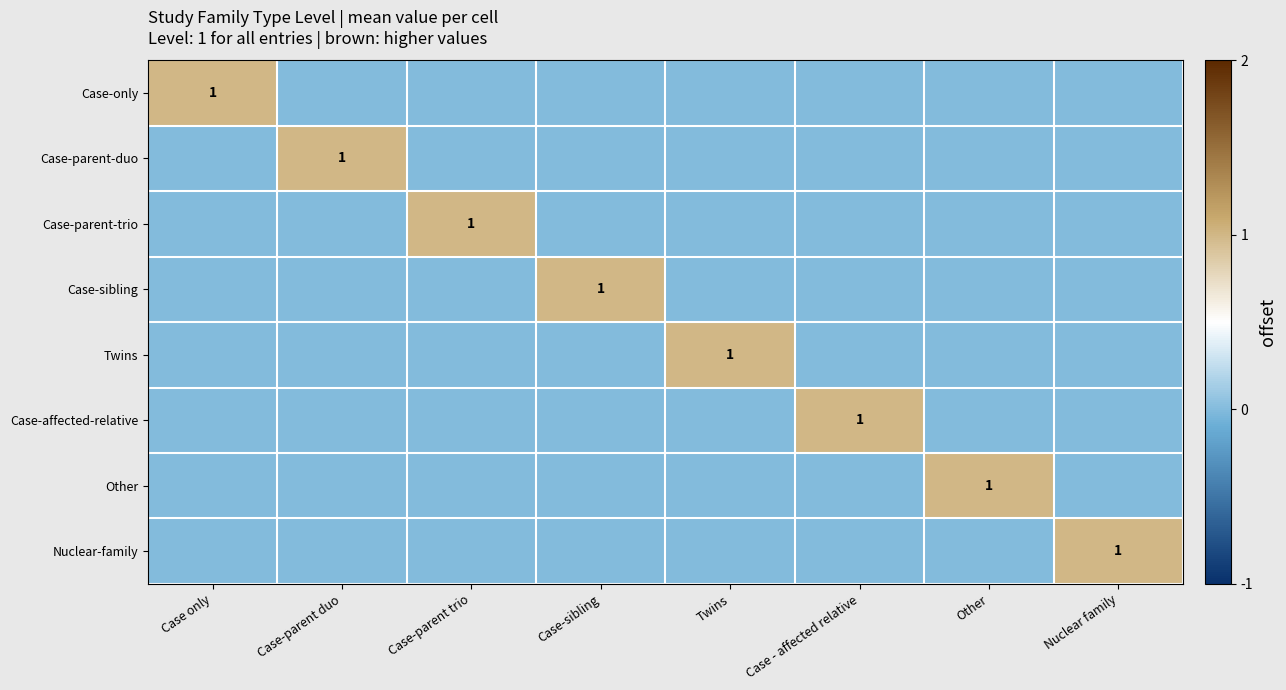

List the series in order of their peak value, lowest first.

Case-only, Case-parent-duo, Case-parent-trio, Case-sibling, Twins, Case-affected-relative, Other, Nuclear-family